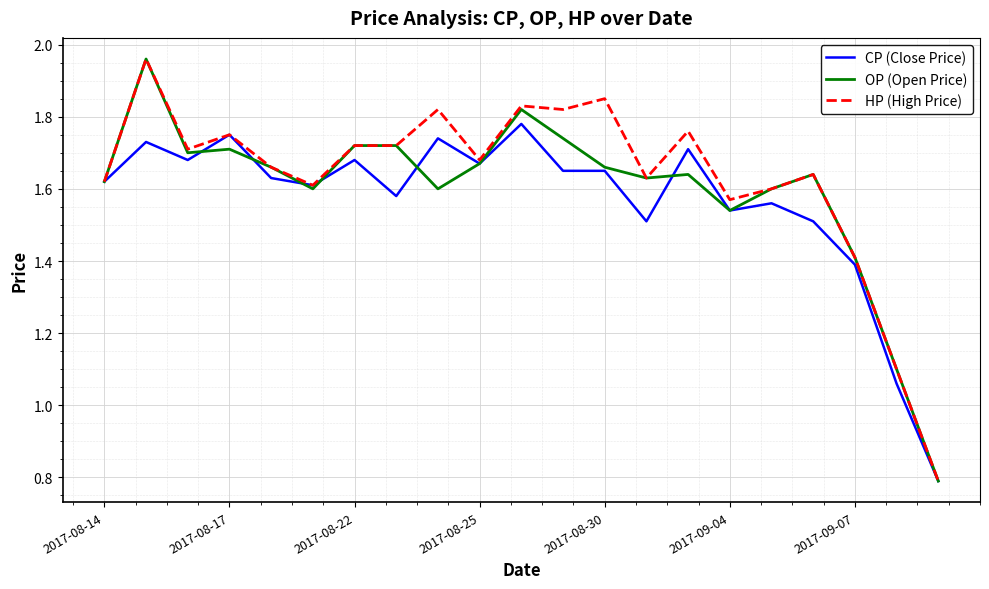

What is the minimum value shown in the chart?

0.8